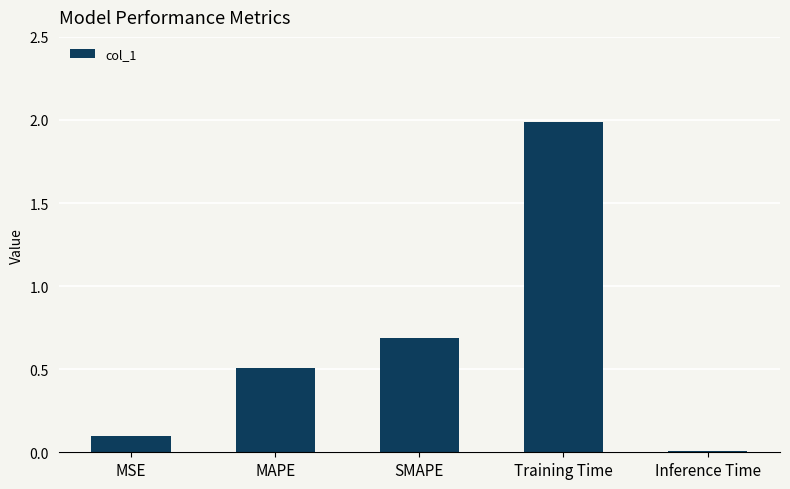

What is the change in value from MSE to MAPE?

+0.4